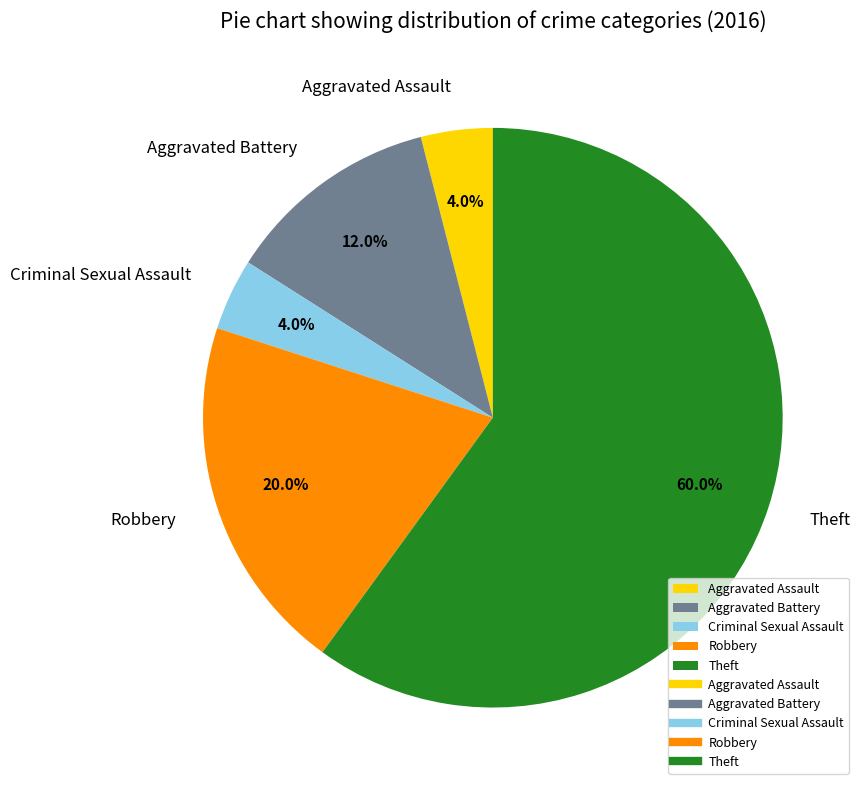

To the nearest percent, what is the average slice percentage?

20%